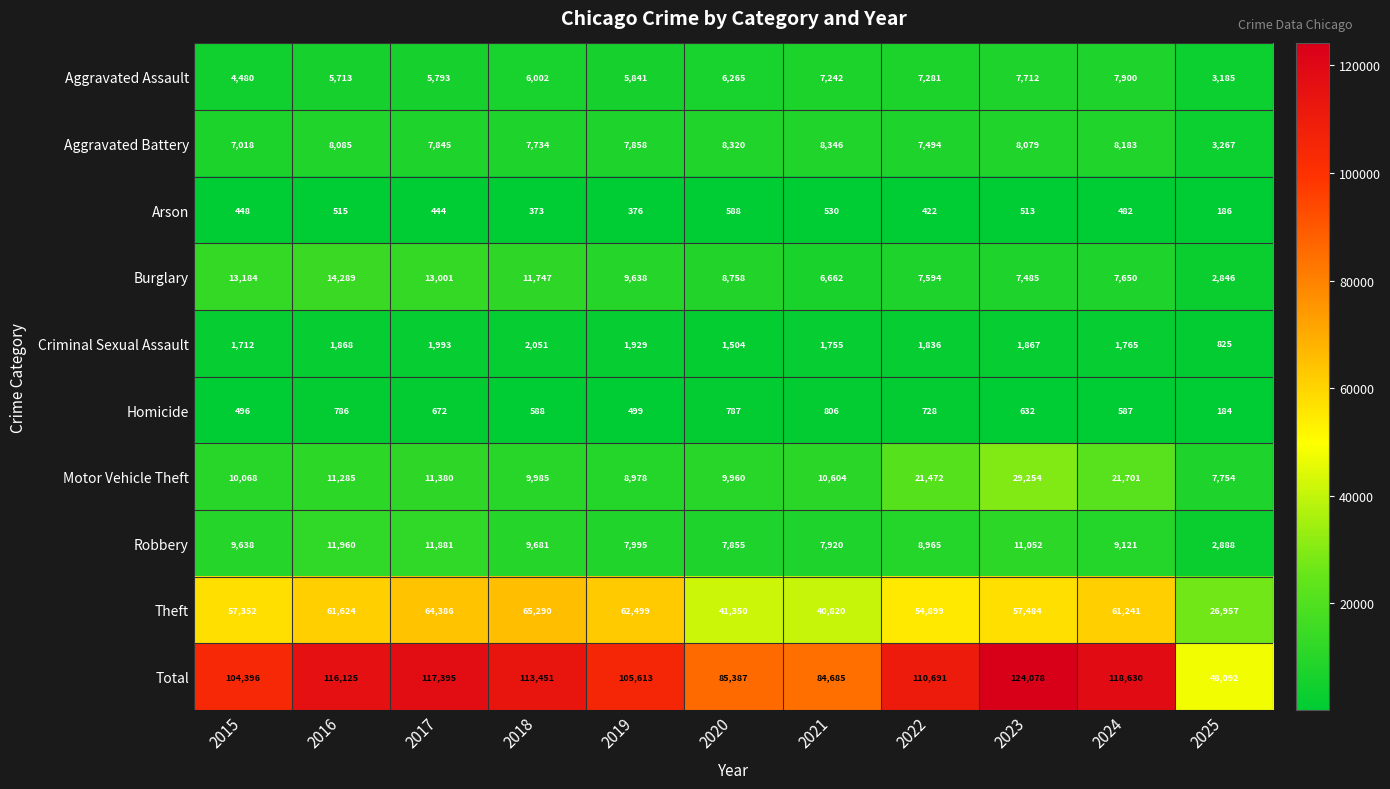

At which category does the chart reach its peak across all series?

2023